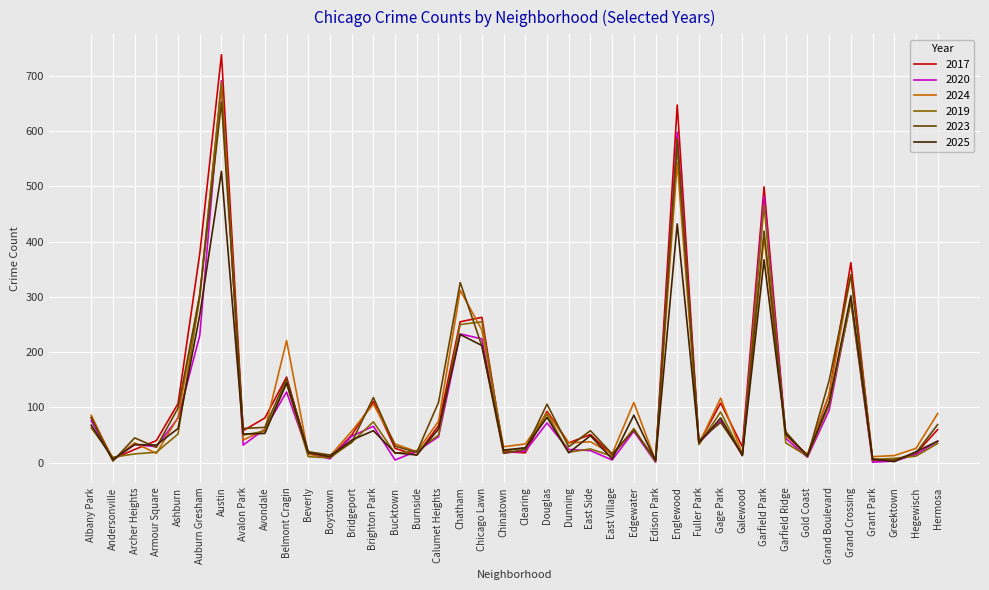

The value of 2020 at Garfield Park is 117. True or false?

False